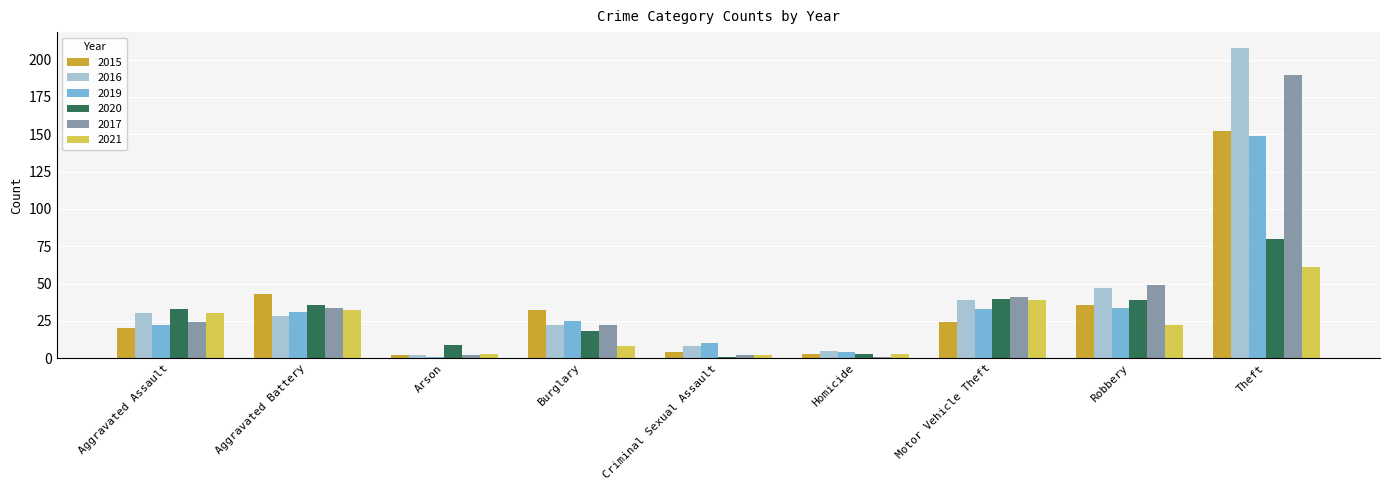

Which label corresponds to the largest value in the chart?

Theft